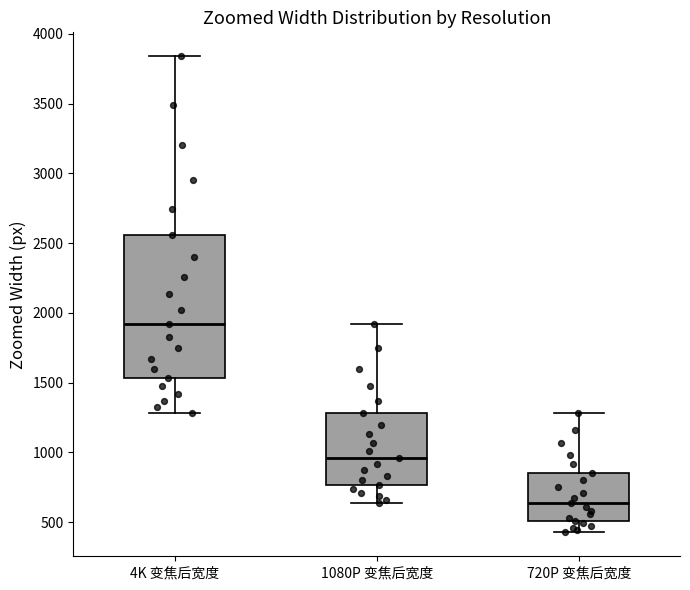

Reading left to right, transcribe this box plot: for each box, give where its median line is, the range the box spans, and where its two whiskers end, as read against the y-axis. The values are not printed on the chart, so give them approximately, as read against the axis.

4K 变焦后宽度: median 1900, box 1550 to 2550, whiskers 1300 to 3850
1080P 变焦后宽度: median 950, box 750 to 1300, whiskers 650 to 1900
720P 变焦后宽度: median 650, box 500 to 850, whiskers 450 to 1300